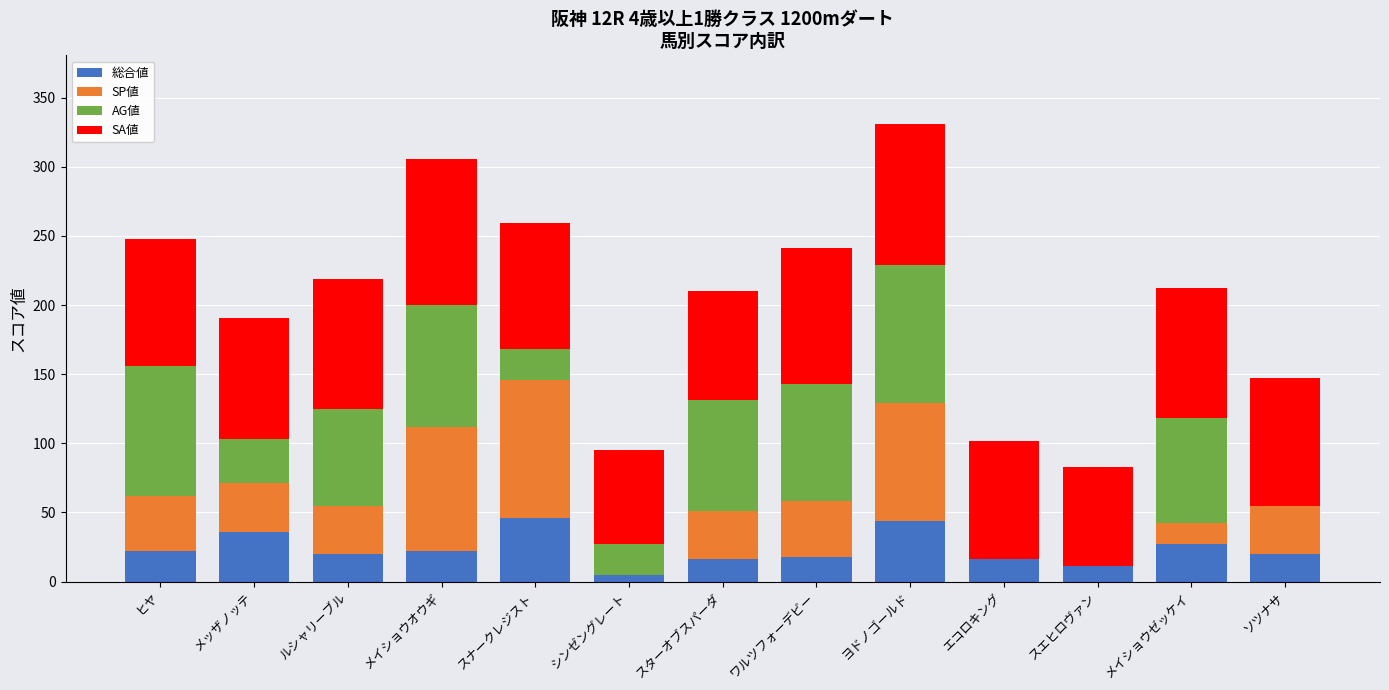

Are the bars grouped side by side (vs. stacked)?

No